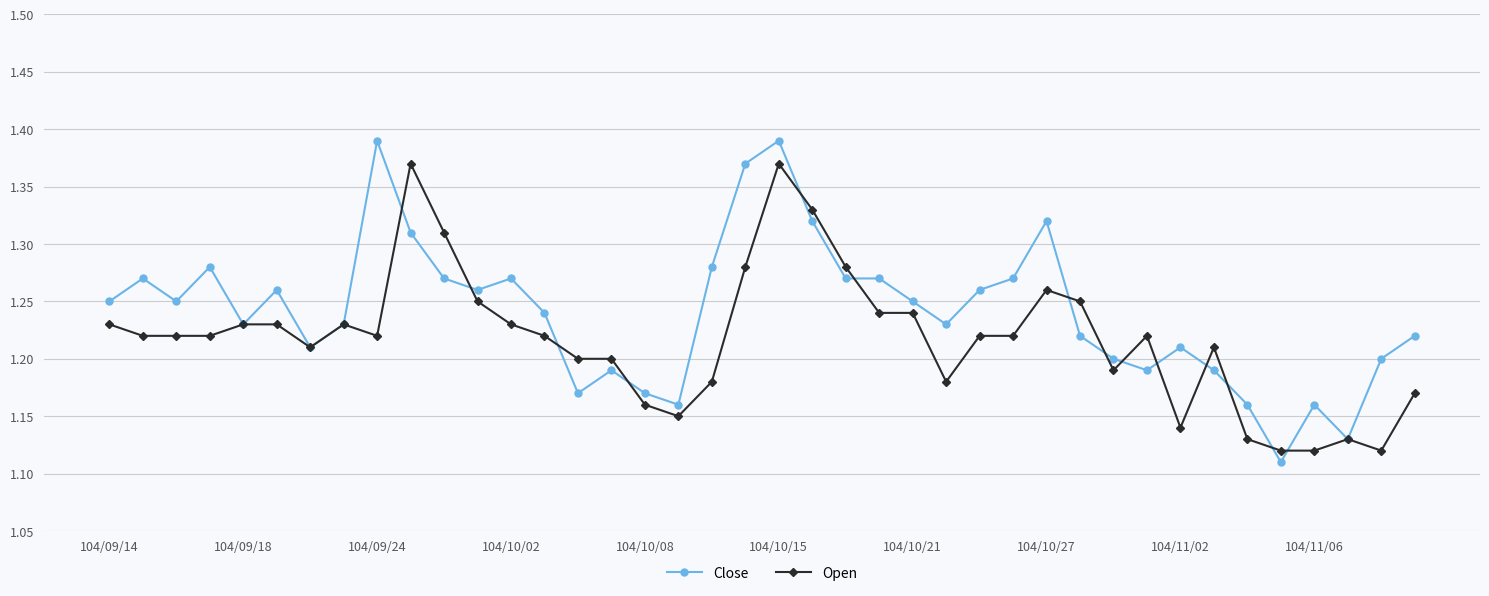

Rank the series by their average value, from lowest to highest.

Open, Close